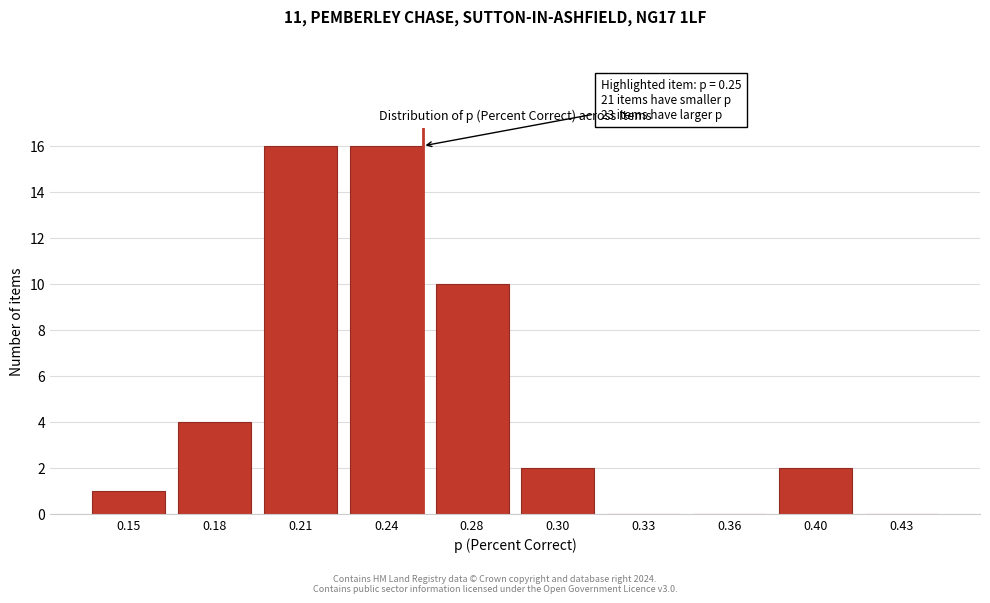

Reading right to left, list all the values displayed in this chart.

0.43=0	0.40=2	0.36=0	0.33=0	0.30=2	0.28=10	0.24=16	0.21=16	0.18=4	0.15=1